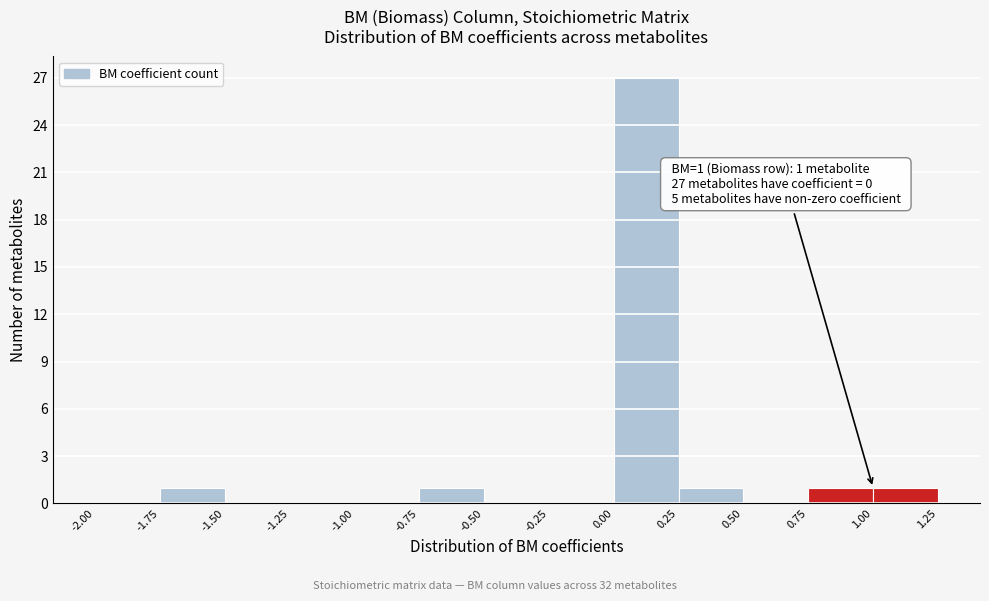

Which range on the x-axis has the tallest bar?

0.00 to 0.25